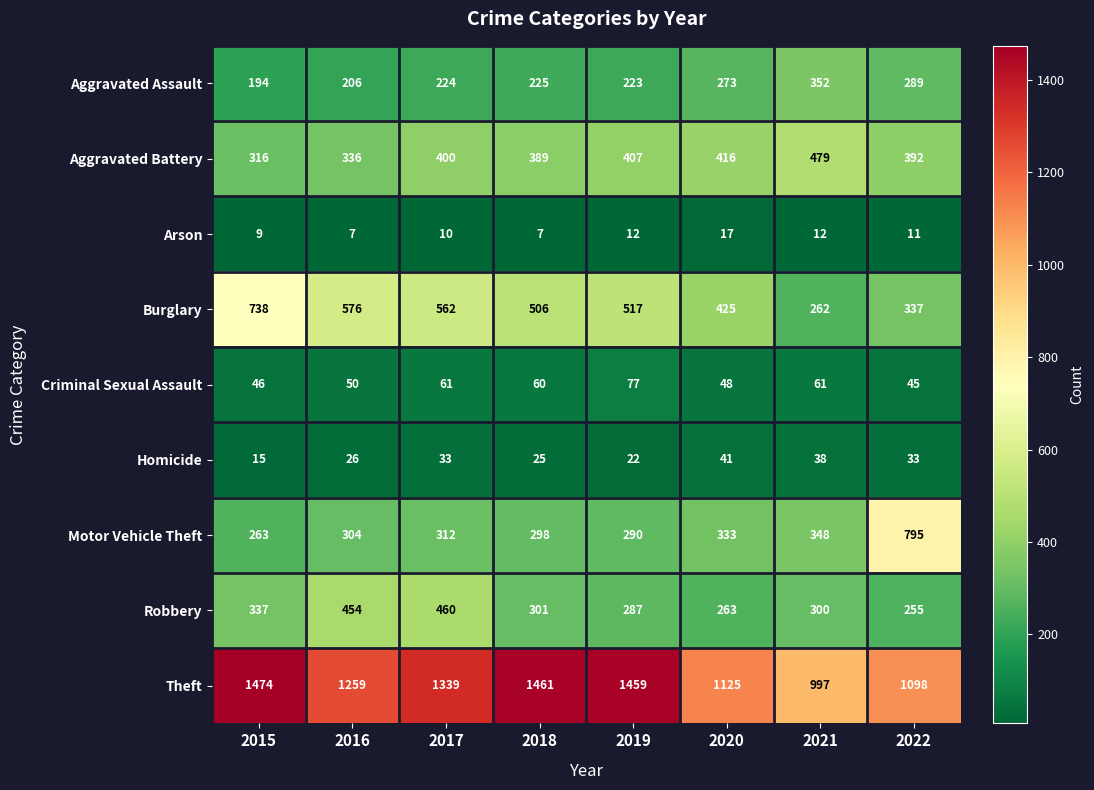

Which category has the highest value in the Theft series?

2015